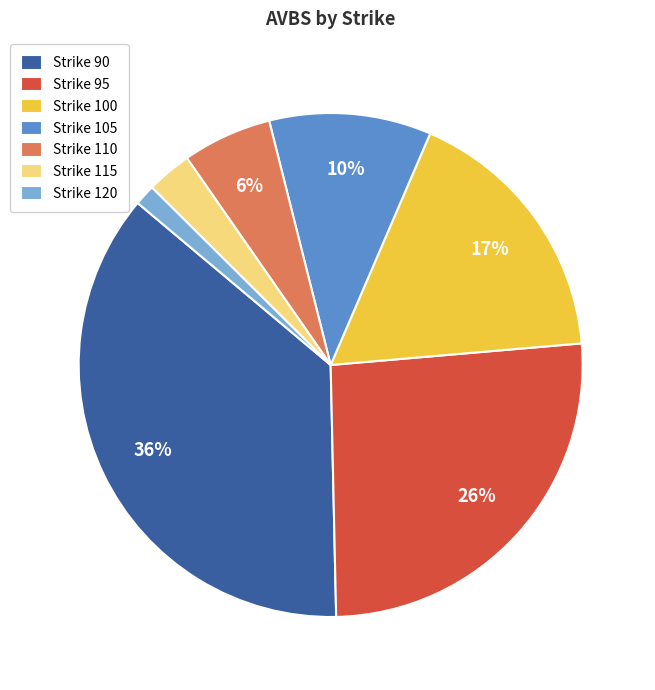

Count the number of slices in the pie.

7